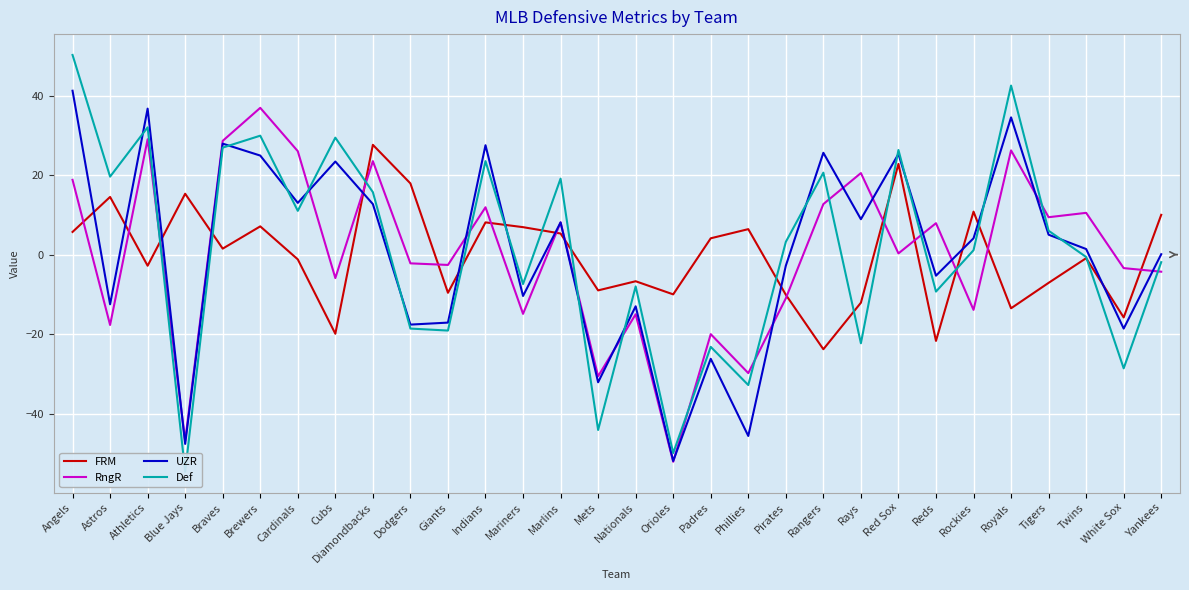

Is the value of FRM at Angels greater than the value of Def at Indians?

No